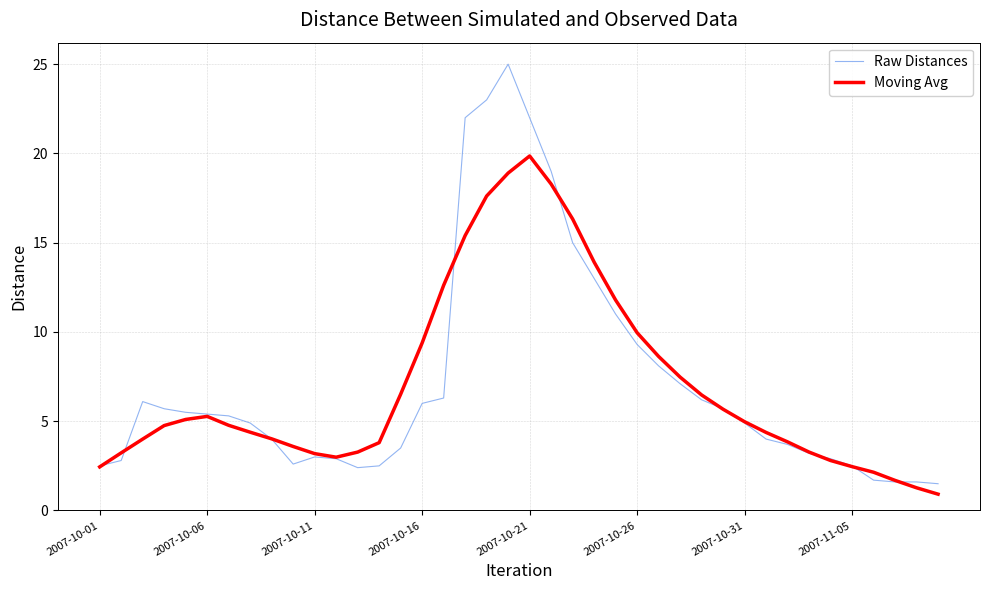

What is the lowest value of the Raw Distances series?

1.5